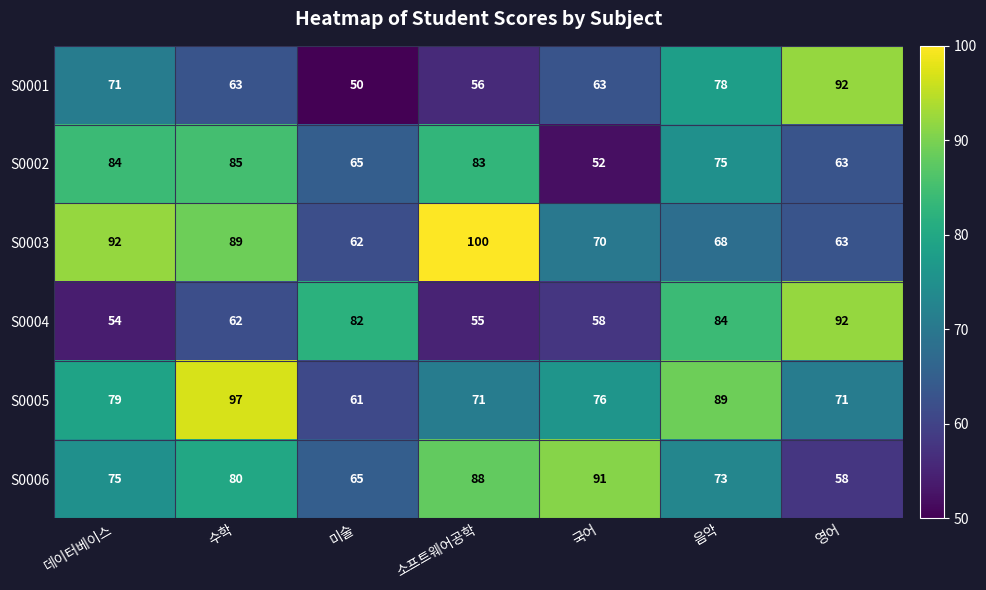

What is the highest value of the S0006 series?

91